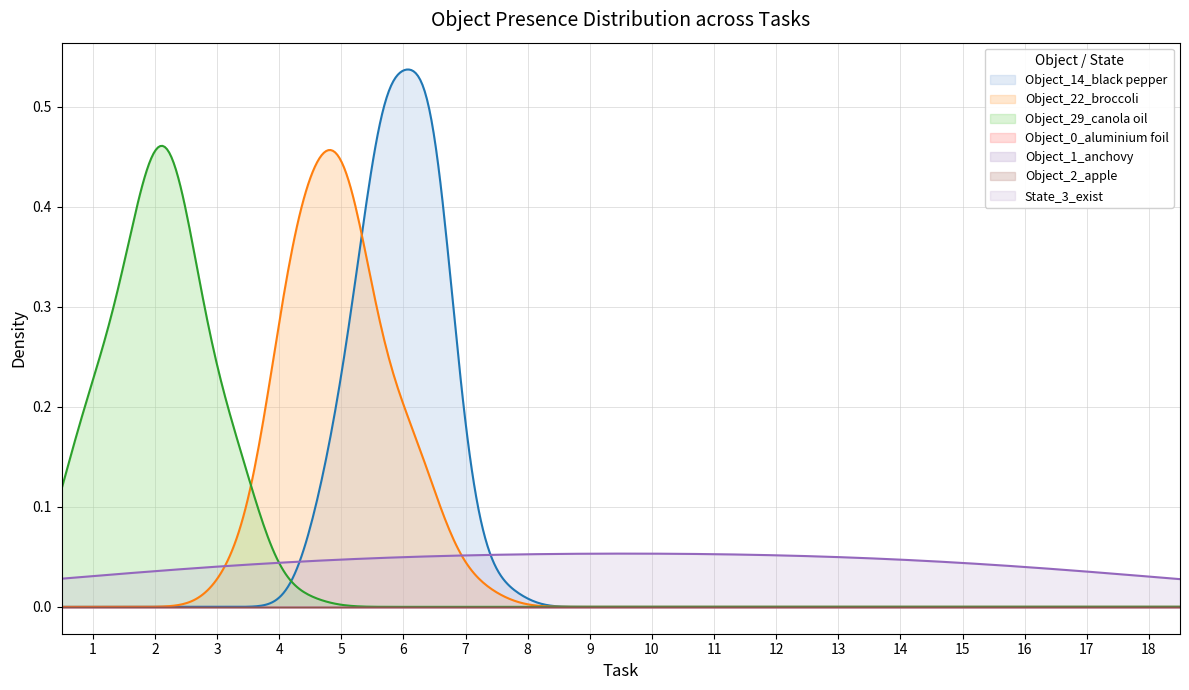

Reading left to right, transcribe all the data shown in this chart.

Object_14_black pepper: 1=0	2=0	3=0	4=0	5=0	6=1	7=0	8=0	9=0	10=0	11=0	12=0	13=0	14=0	15=0	16=0	17=0	18=0
Object_22_broccoli: 1=0	2=0	3=0	4=0	5=1	6=0	7=0	8=0	9=0	10=0	11=0	12=0	13=0	14=0	15=0	16=0	17=0	18=0
Object_29_canola oil: 1=0	2=1	3=0	4=0	5=0	6=0	7=0	8=0	9=0	10=0	11=0	12=0	13=0	14=0	15=0	16=0	17=0	18=0
Object_0_aluminium foil: 1=0	2=0	3=0	4=0	5=0	6=0	7=0	8=0	9=0	10=0	11=0	12=0	13=0	14=0	15=0	16=0	17=0	18=0
Object_1_anchovy: 1=0	2=0	3=0	4=0	5=0	6=0	7=0	8=0	9=0	10=0	11=0	12=0	13=0	14=0	15=0	16=0	17=0	18=0
Object_2_apple: 1=0	2=0	3=0	4=0	5=0	6=0	7=0	8=0	9=0	10=0	11=0	12=0	13=0	14=0	15=0	16=0	17=0	18=0